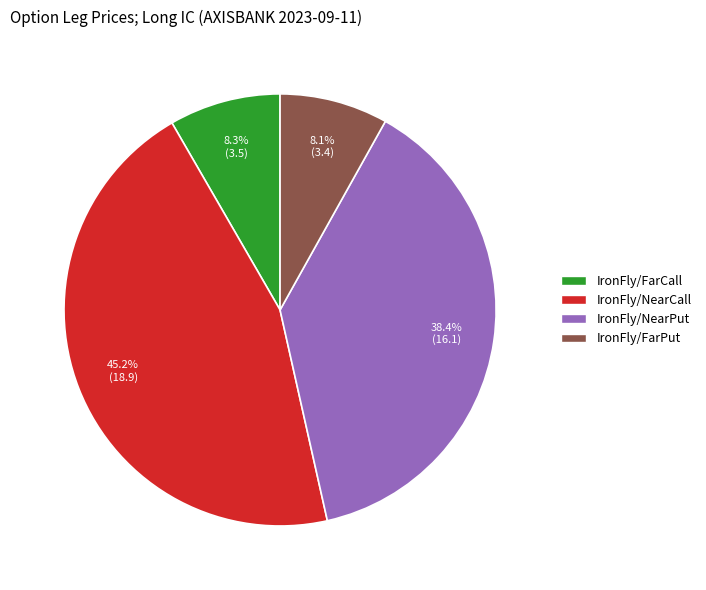

How many segments does this pie chart have?

4